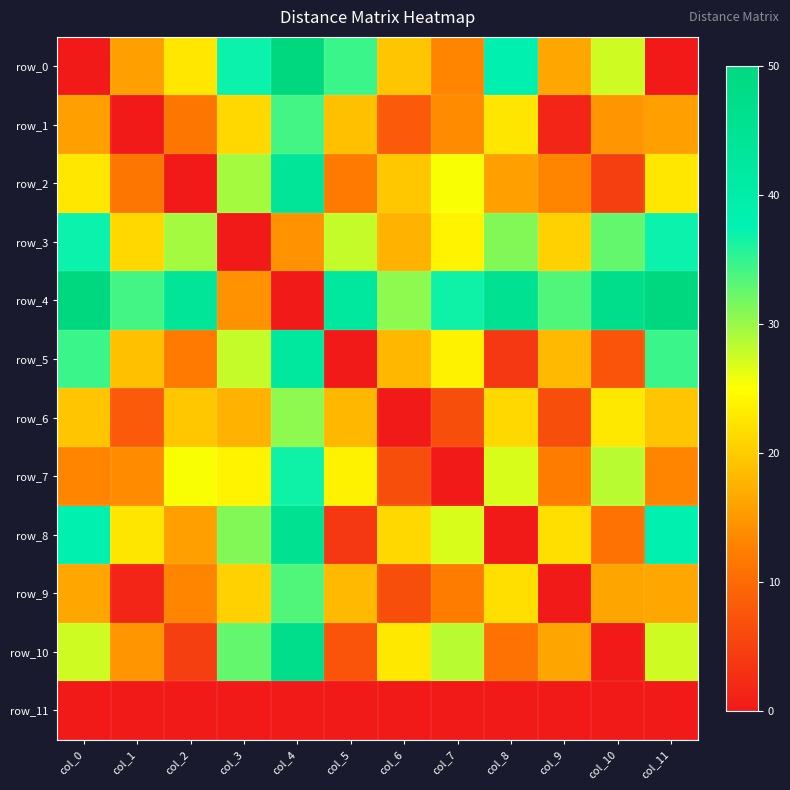

List the series in order of their peak value, lowest first.

row_11, row_6, row_9, row_1, row_7, row_3, row_5, row_2, row_8, row_10, row_0, row_4